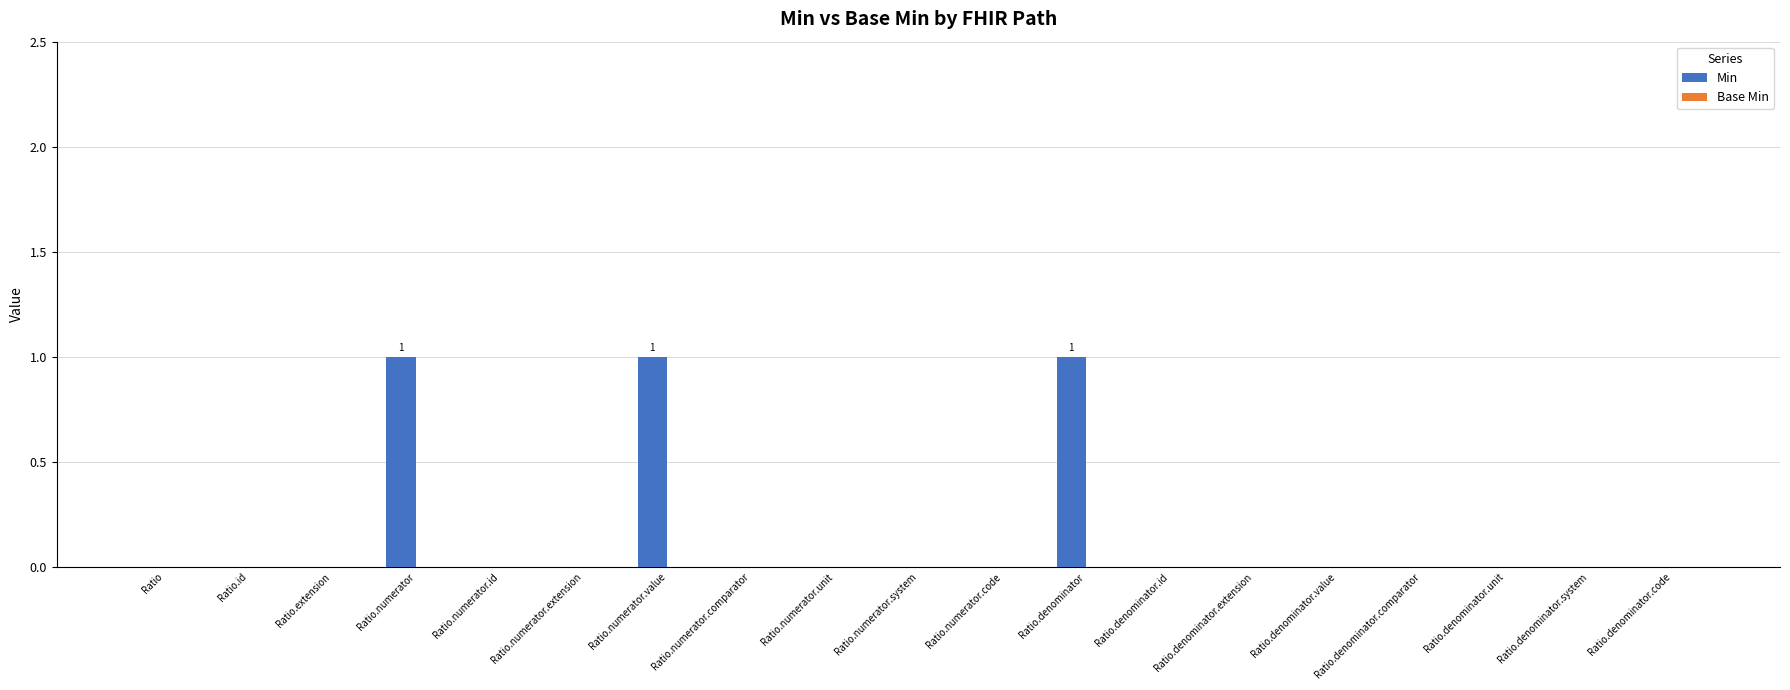

What is the sum of all values?

3